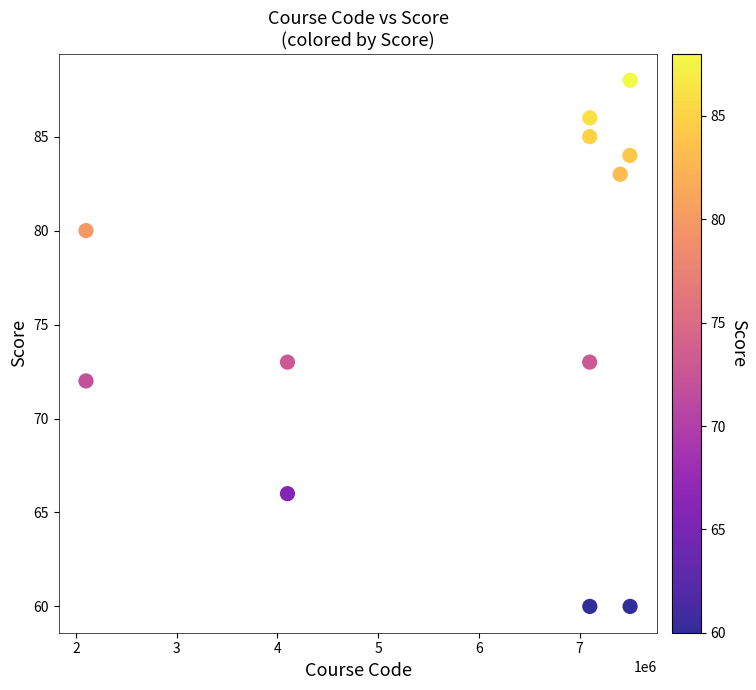

What is the range of Y values (max minus min)?

28